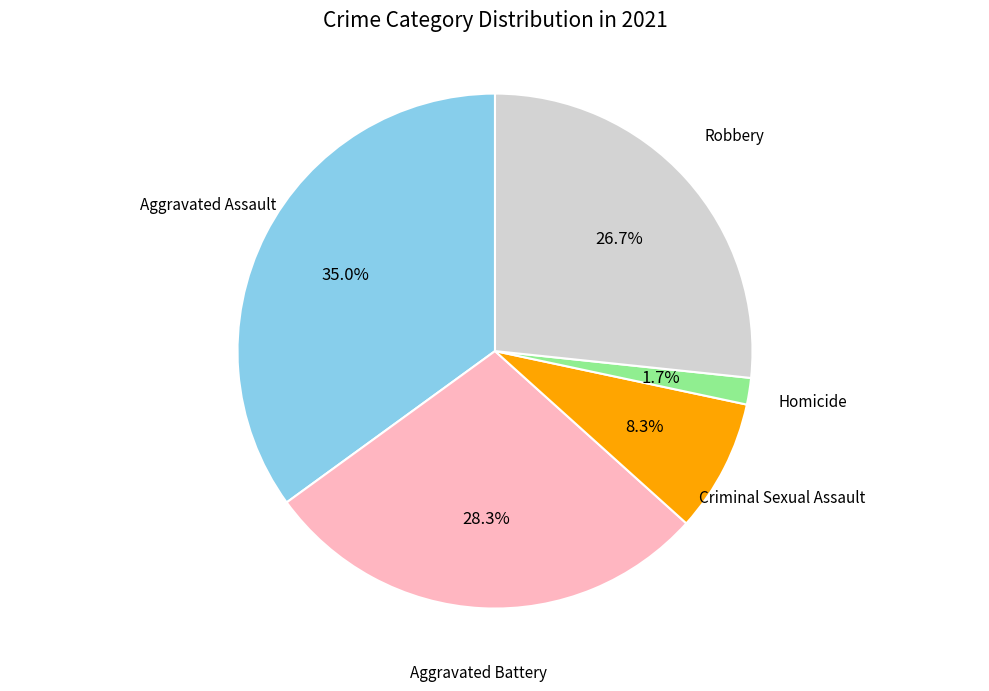

Approximately how many times larger is the value at Aggravated Battery compared to Aggravated Assault?

0.8